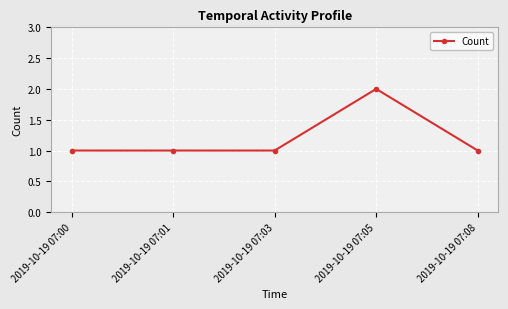

Approximately how many times larger is the value at 2019-10-19 07:08 compared to 2019-10-19 07:00?

1.0